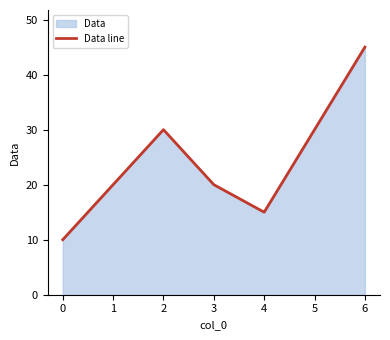

List the labels in order of value, smallest first.

0, 4, 1, 3, 2, 5, 6